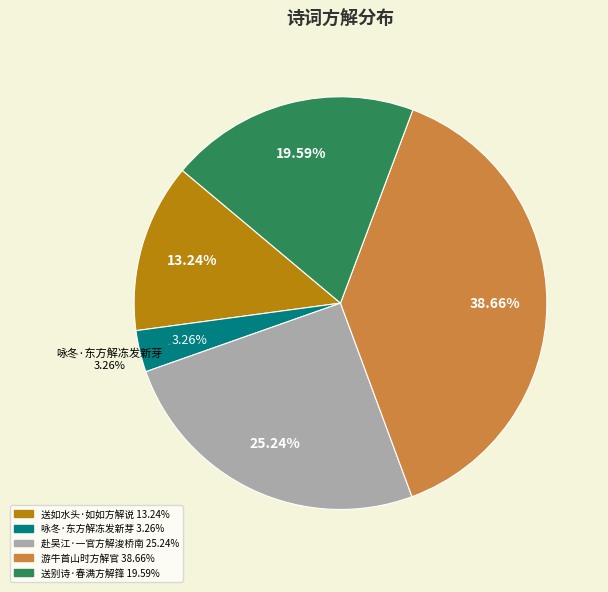

Between 送别诗·春满方解箨 and 咏冬·东方解冻发新芽, which is larger?

送别诗·春满方解箨